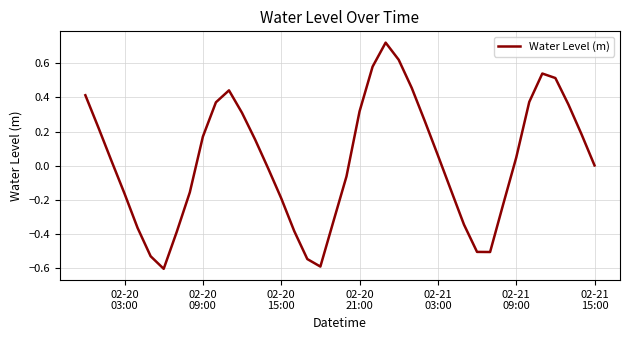

What is the minimum value shown in the chart?

-0.6